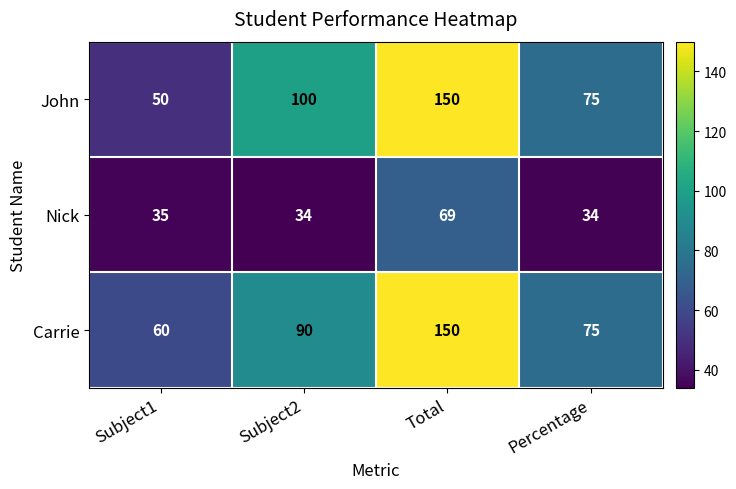

What is the difference between the John values at Subject1 and Total?

100